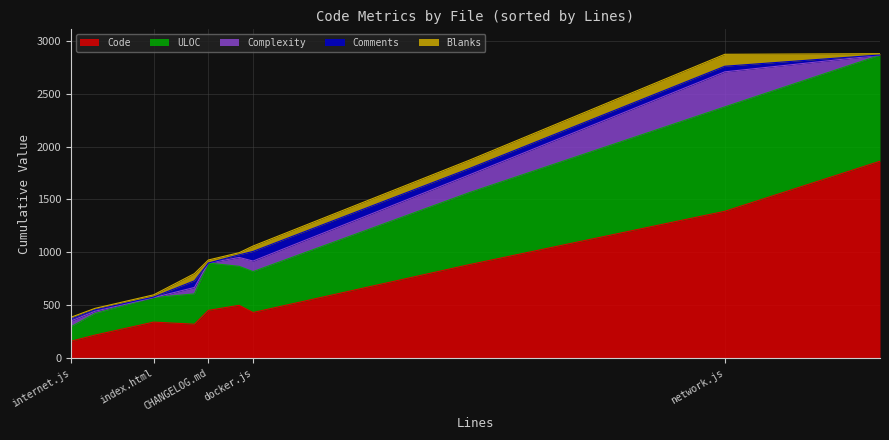

What is the spread (max minus min) of values at util.js?

477